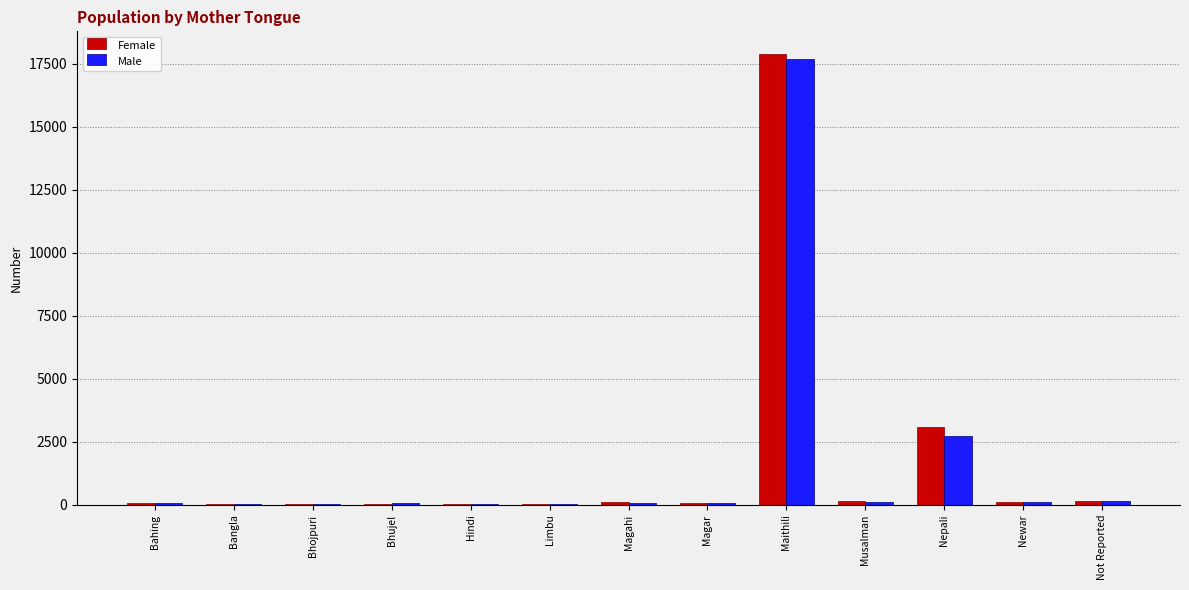

How many groups of bars are there?

13